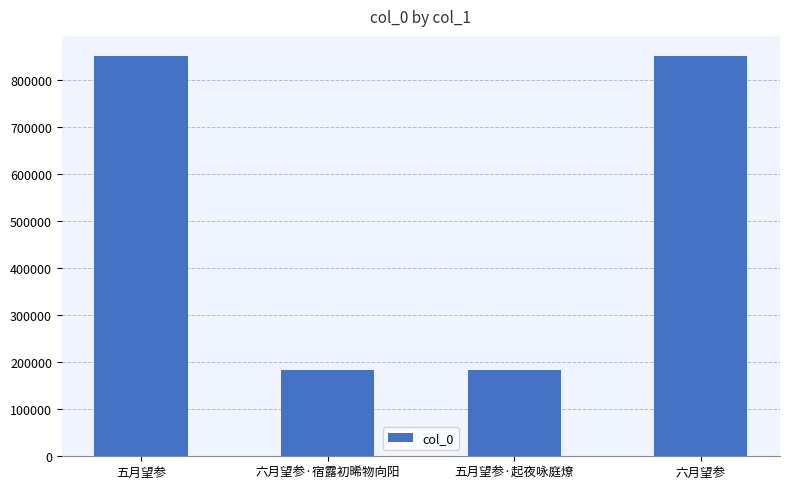

What is the smallest value displayed?

182908